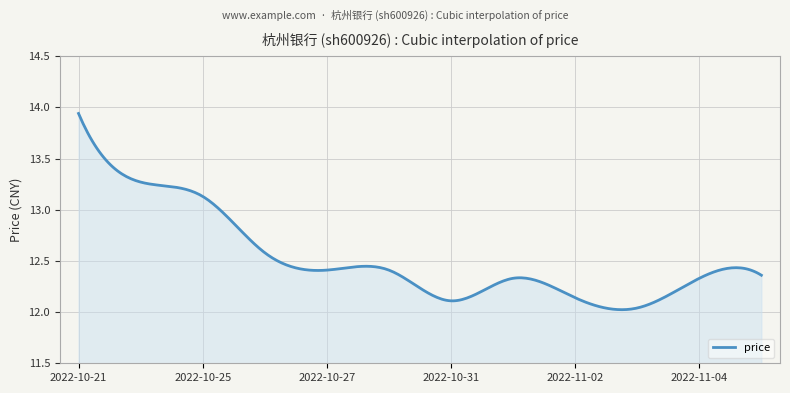

What is the difference between the maximum and minimum values?

1.9